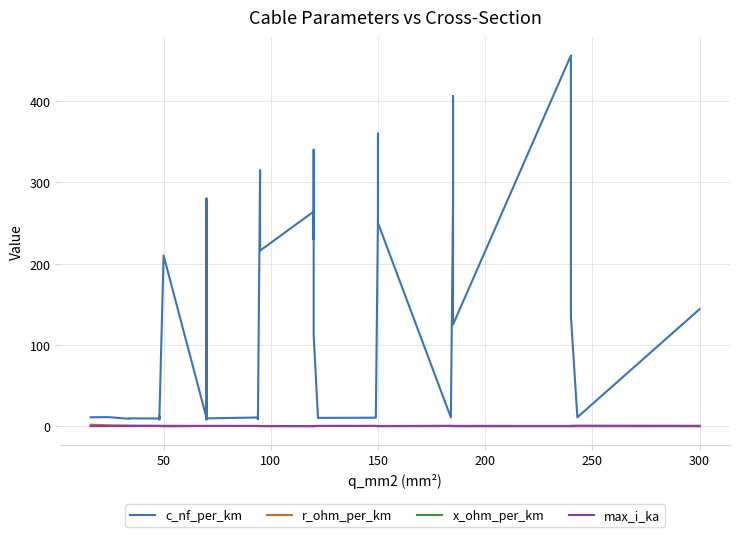

What is the total value across all series at 100?

10.5